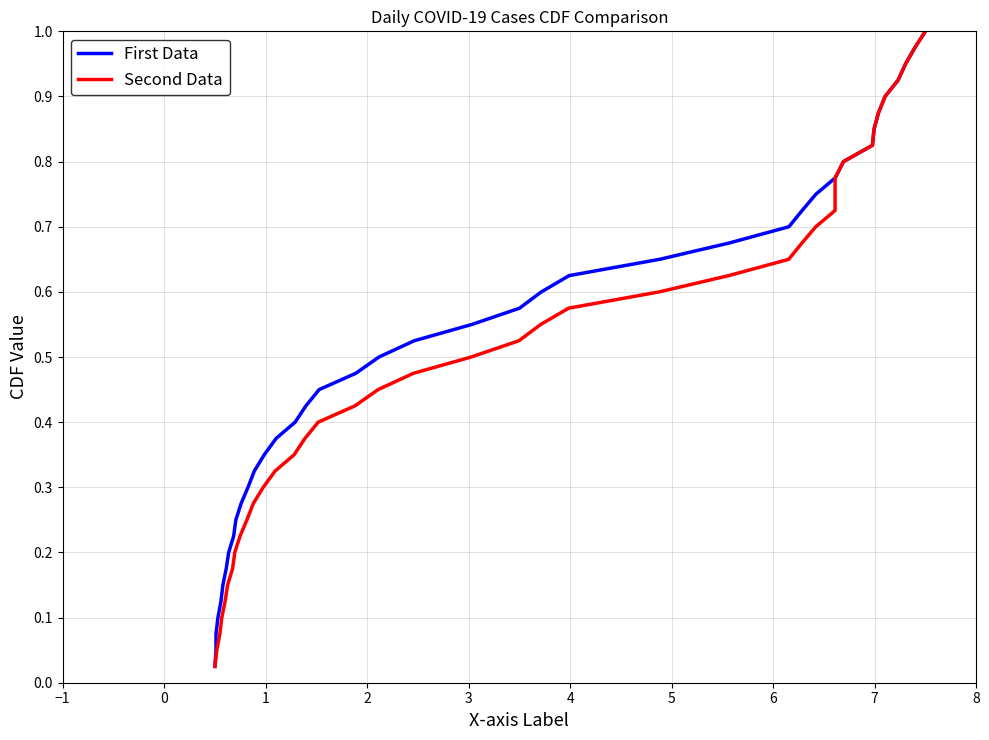

The value of Second Data at 3 is 0.0. True or false?

False